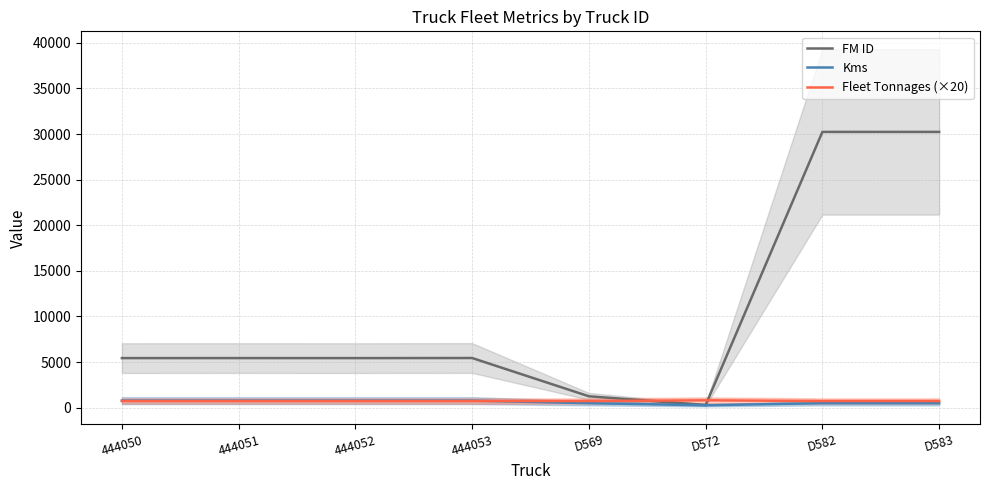

Which series changed the most between 444052 and D583?

FM ID